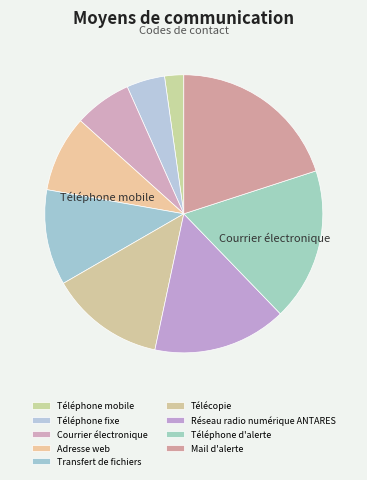

What is the largest slice in the pie chart?

Mail d'alerte